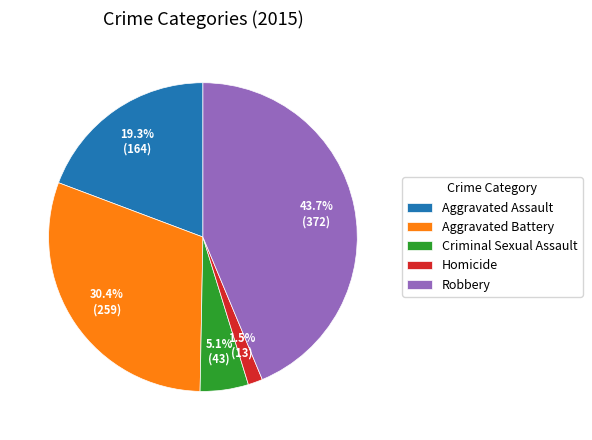

How many slices are in this pie chart?

5